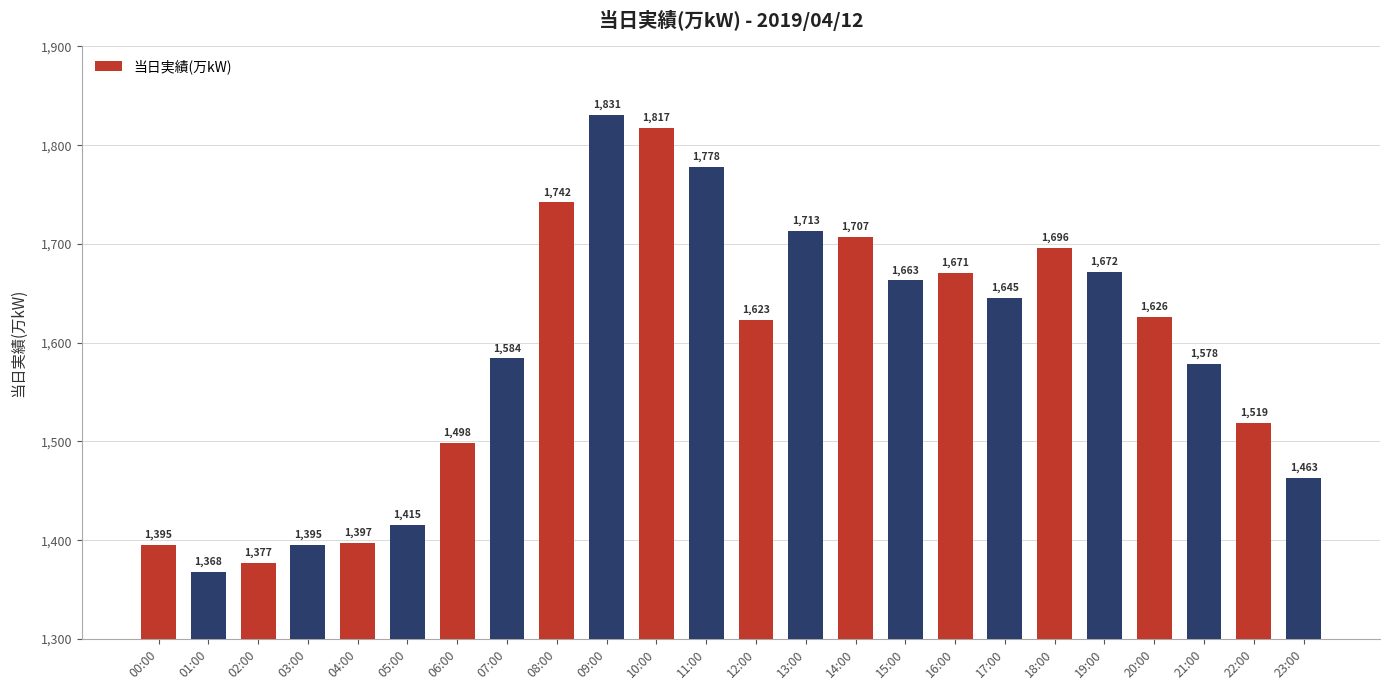

What is the difference between the values at 08:00 and 17:00?

97